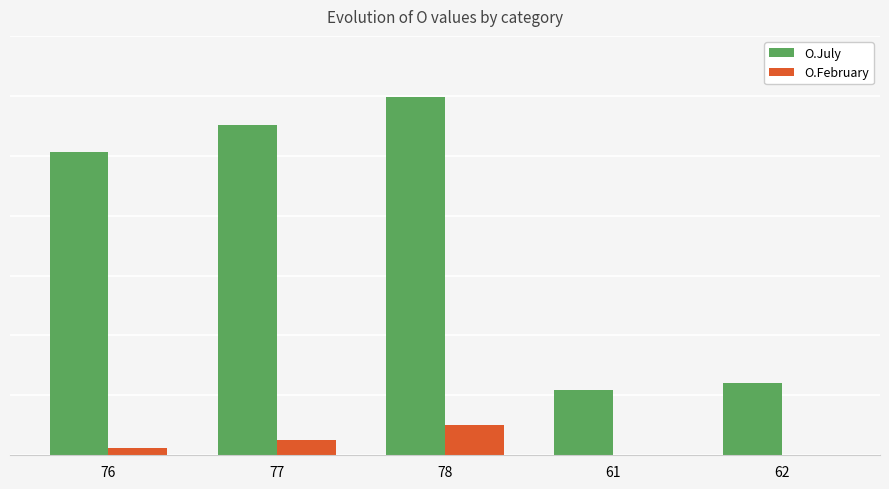

Are the bars grouped side by side (vs. stacked)?

Yes